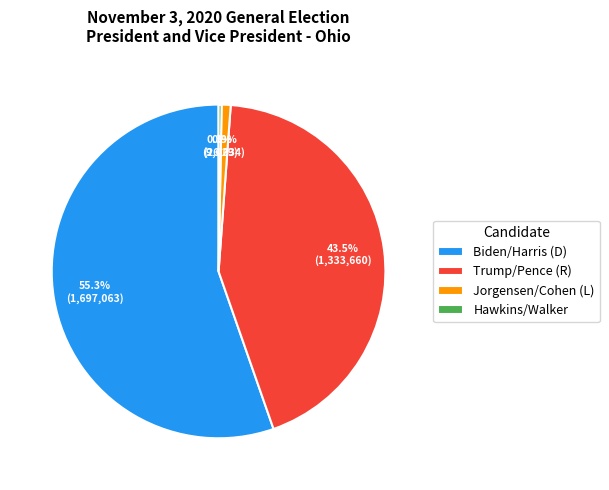

What is the largest slice in the pie chart?

Biden/Harris (D)